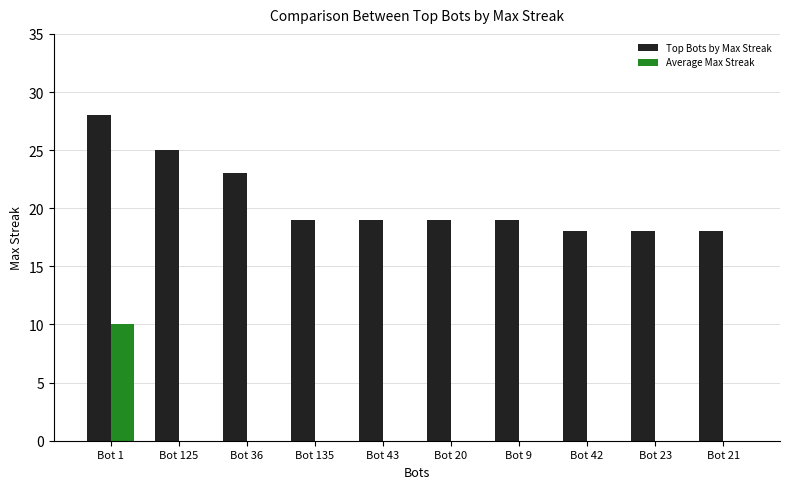

Is the value of Average Max Streak at Bot 1 greater than the value of Top Bots by Max Streak at Bot 125?

No